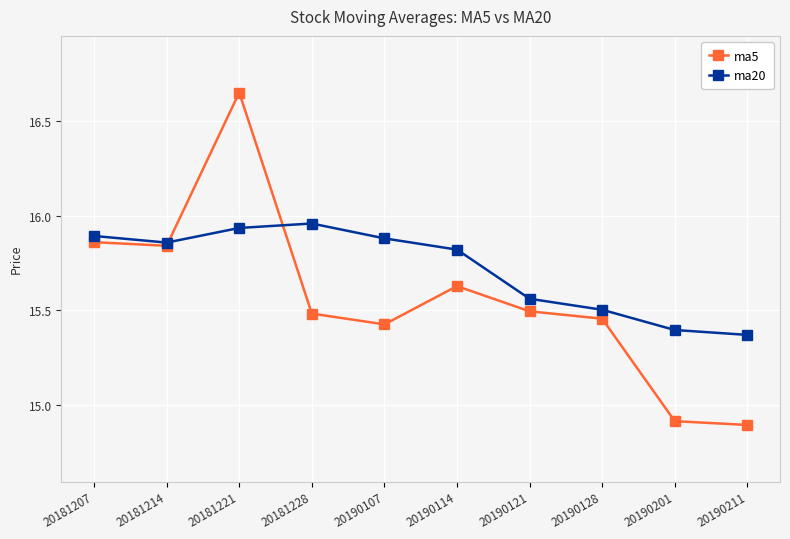

The value of ma5 at 20190201 is 14.9. True or false?

True